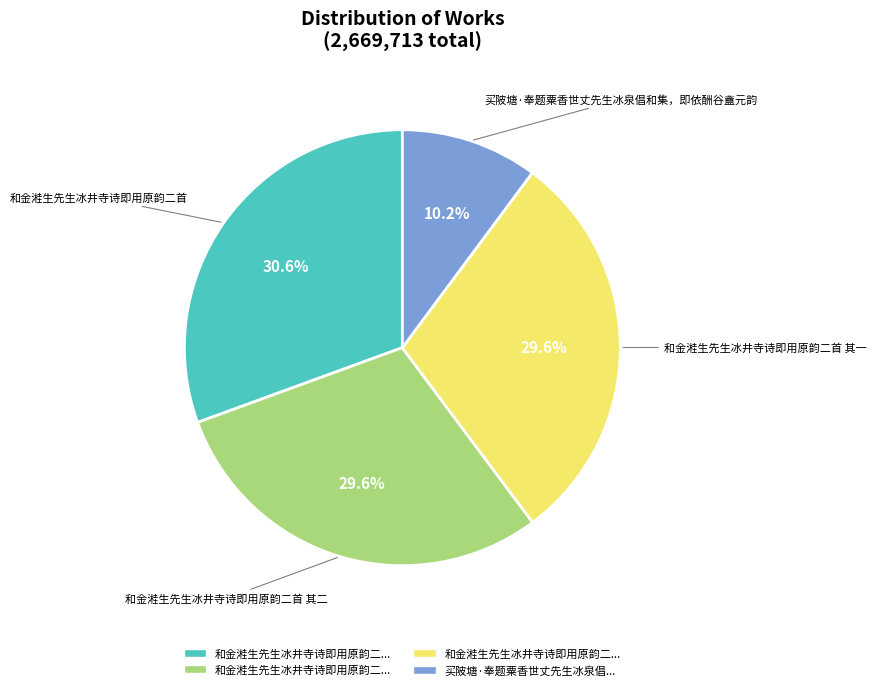

Which slice is the smallest?

买陂塘·奉题粟香世丈先生冰泉倡和集，即依酬谷盦元韵